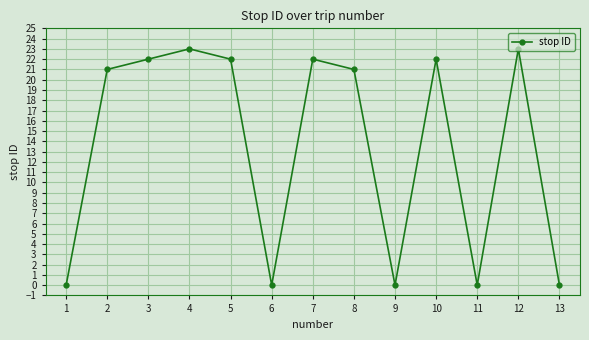

What is the sum of all values?

176